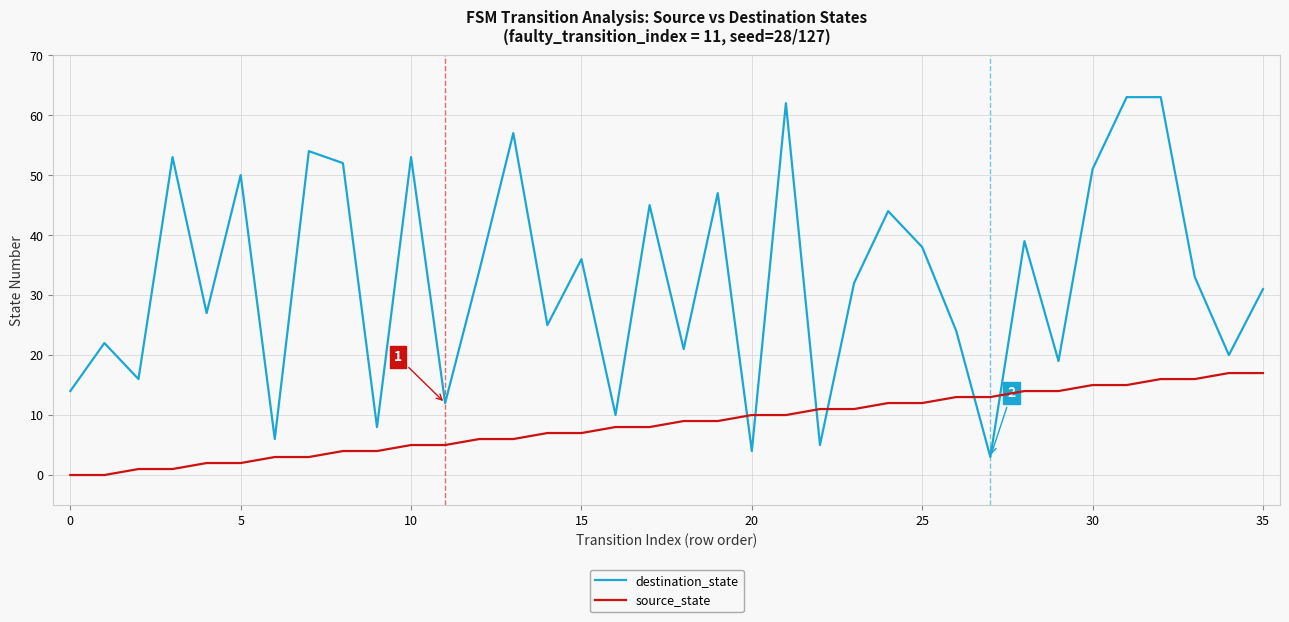

How many categories are shown in the chart?

36